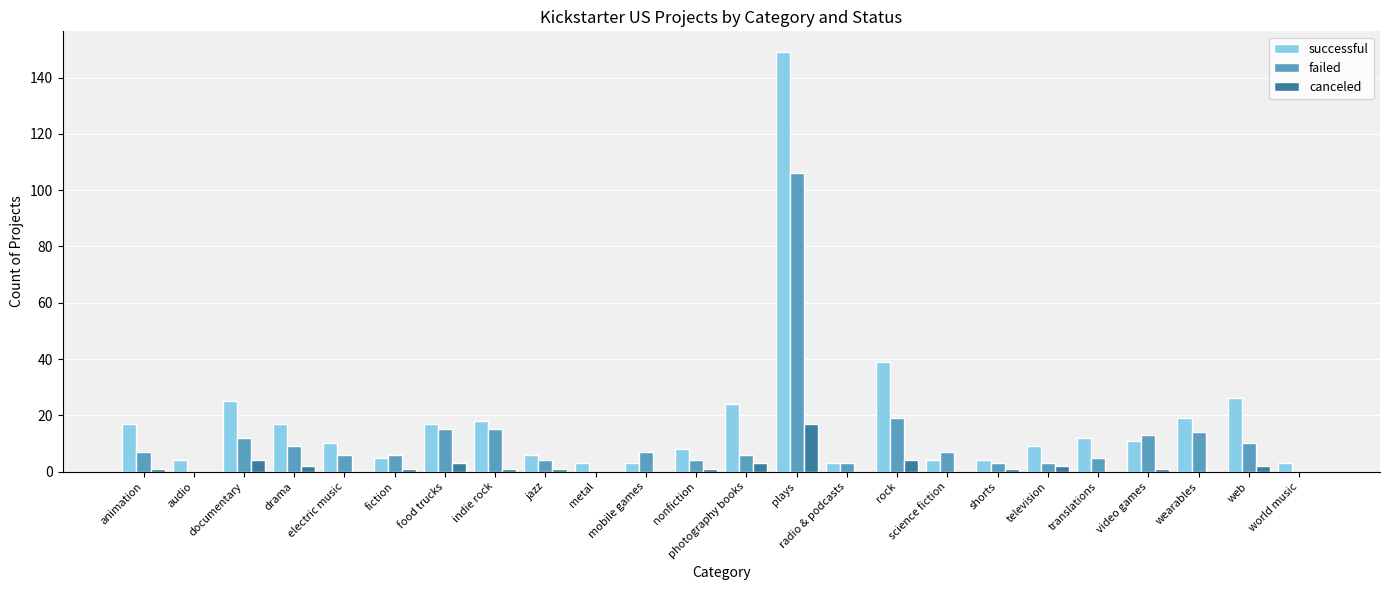

Is it true that canceled equals 17 at plays?

True